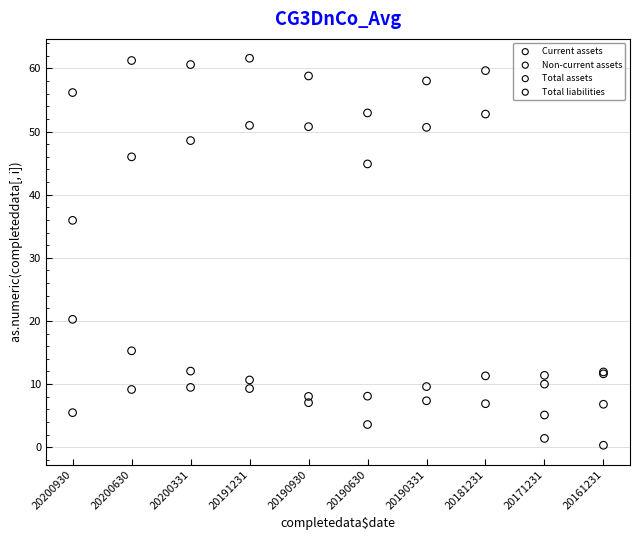

Which series reaches the maximum Y coordinate?

Total assets